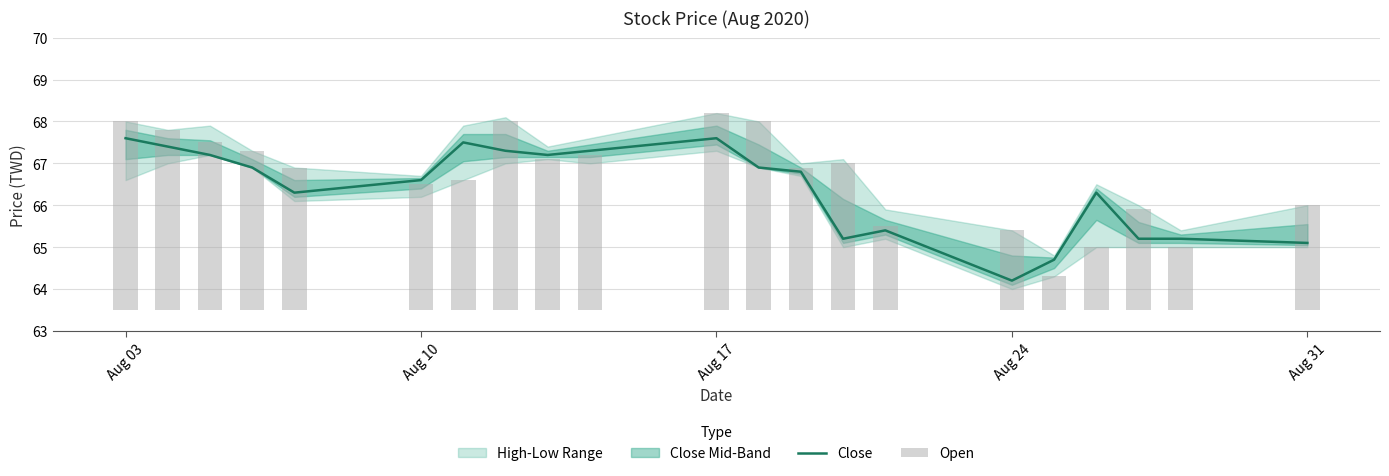

What is the lowest value of the Close series?

64.2